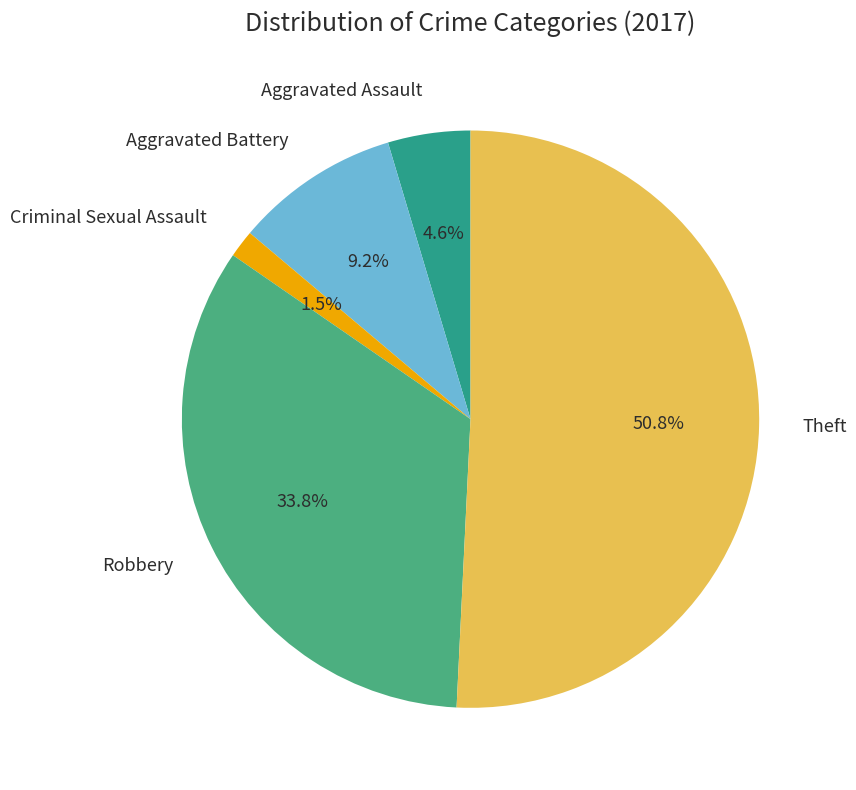

What is the largest slice in the pie chart?

Theft